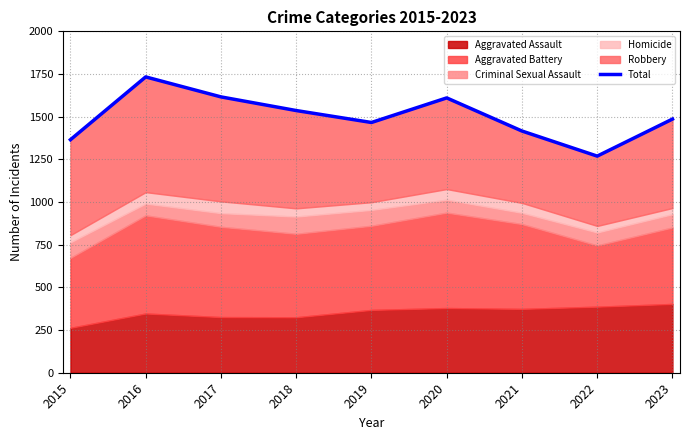

True or false: there are more than 0 points higher than both neighbors.

True